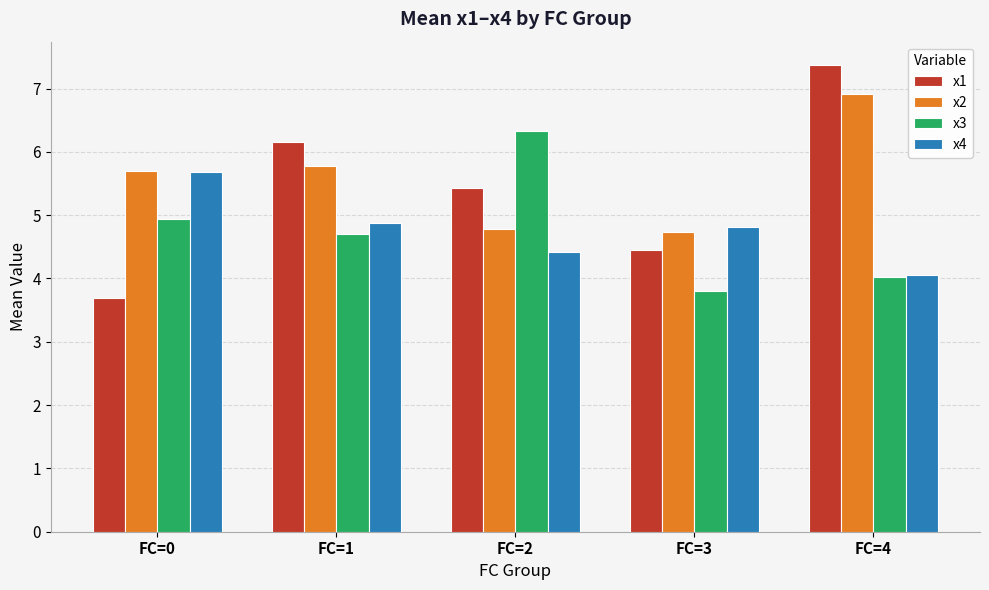

How many groups of bars are there?

5